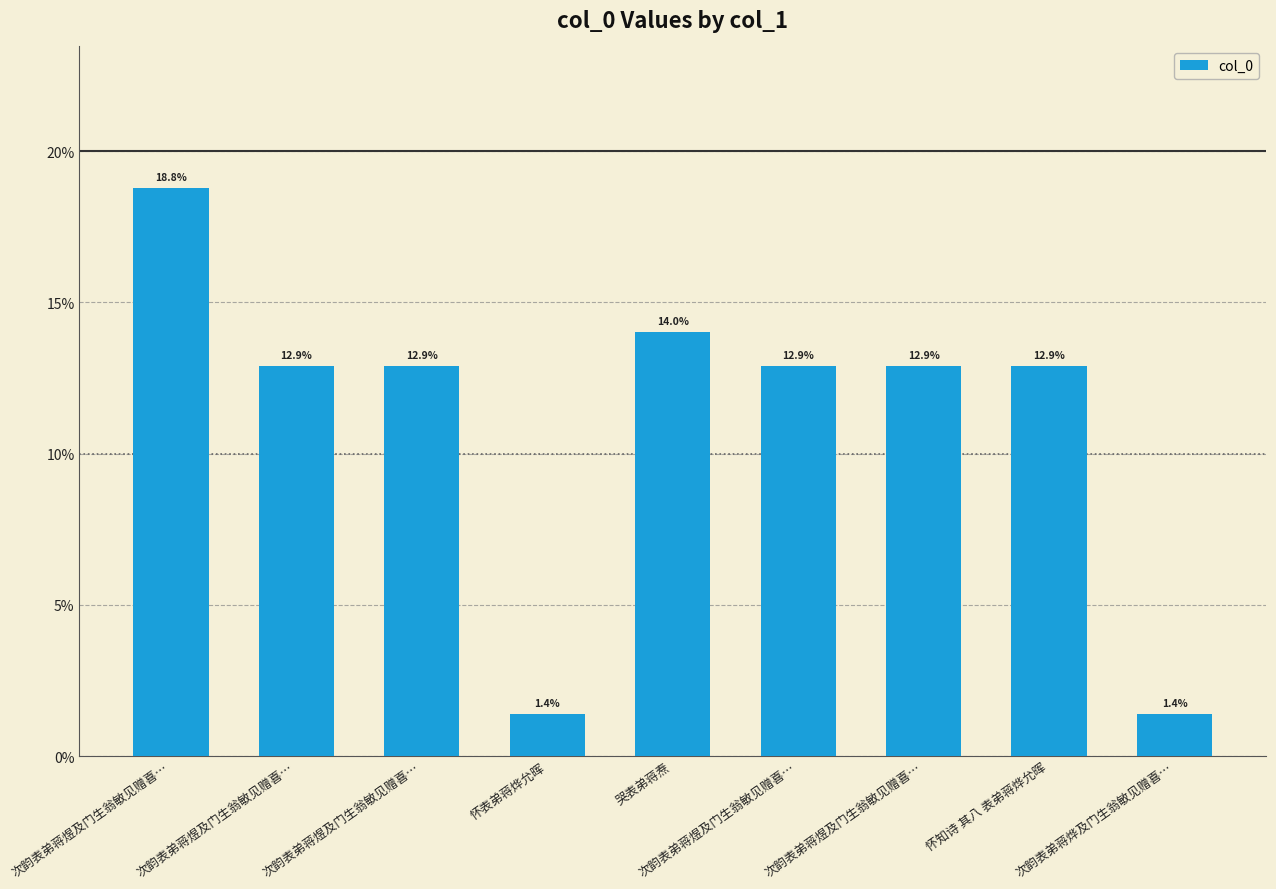

True or false: the data shows 0.0 at 怀表弟蒋烨允晖.

False